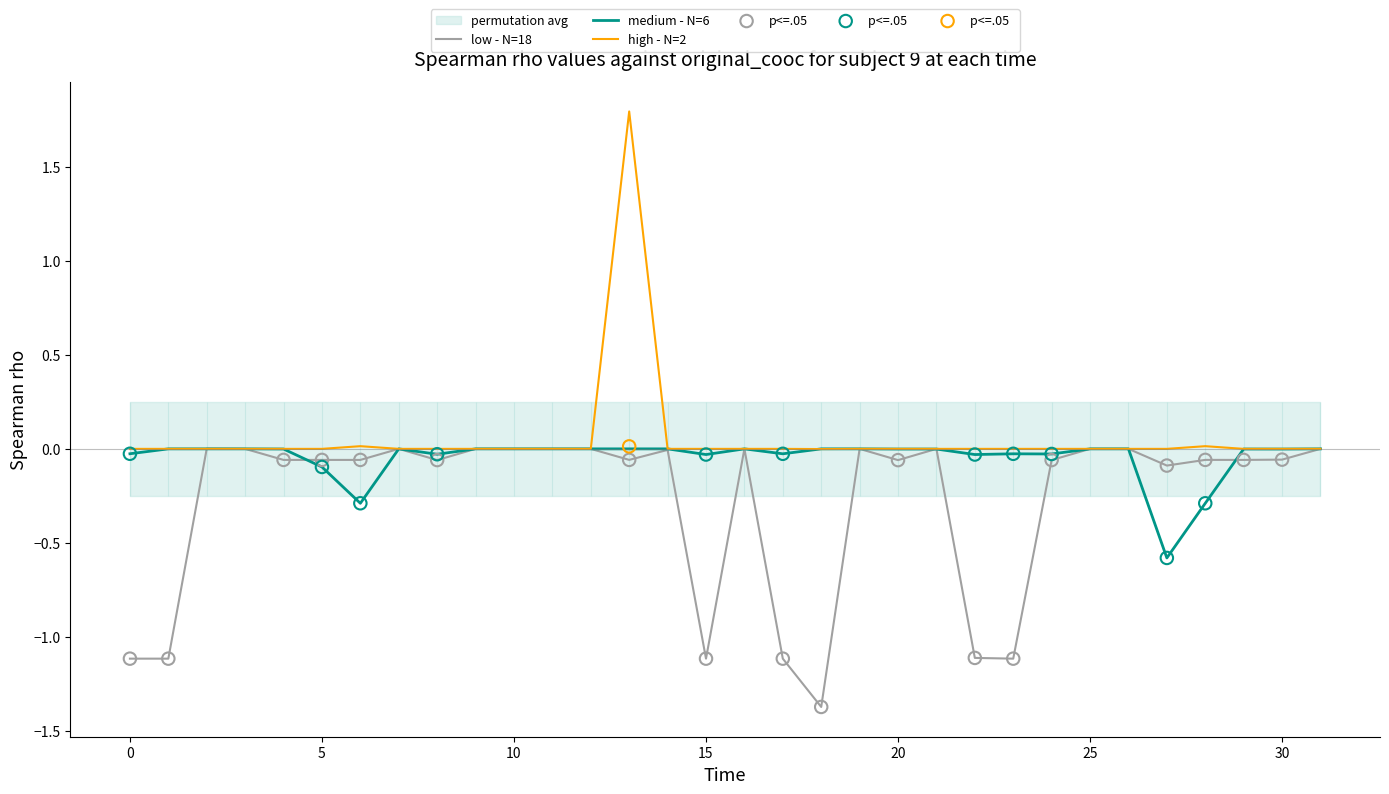

At how many categories does at least one series exceed 0?

5